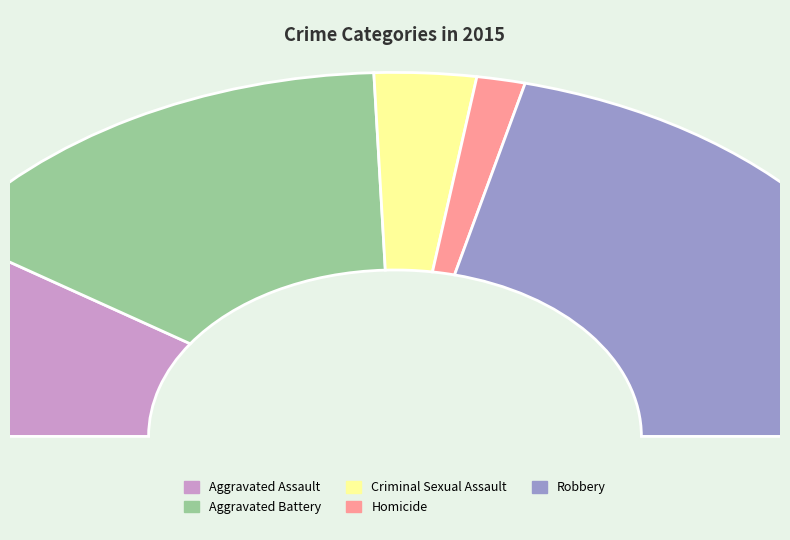

Does any single category account for the majority?

No